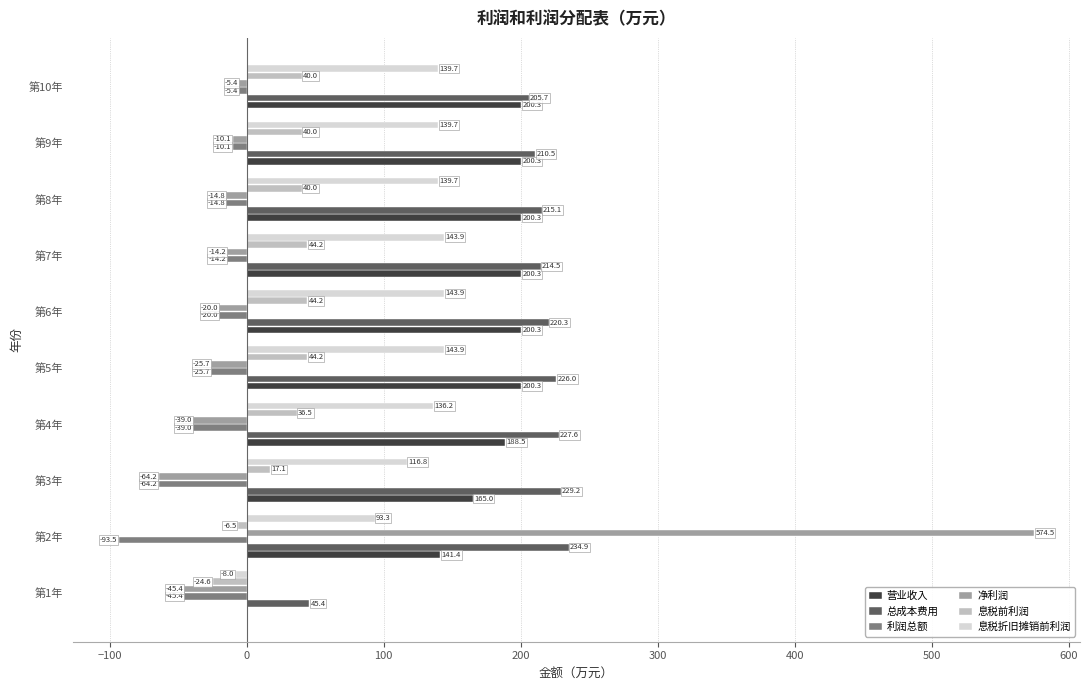

What is the sum of the 总成本费用 values at 第3年 and 第1年?

274.6